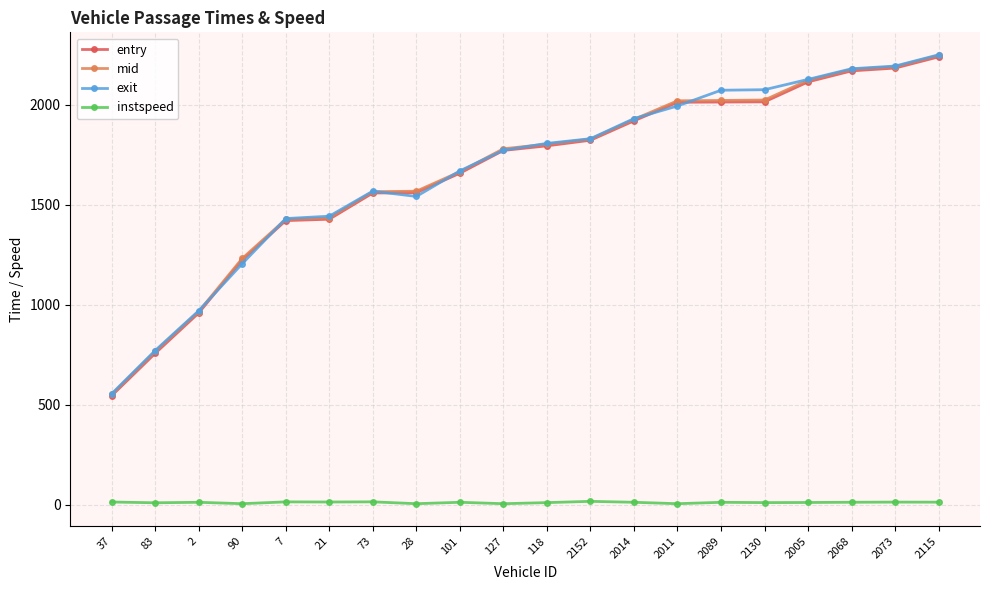

What is the difference between the maximum and minimum values in the exit series?

1696.0